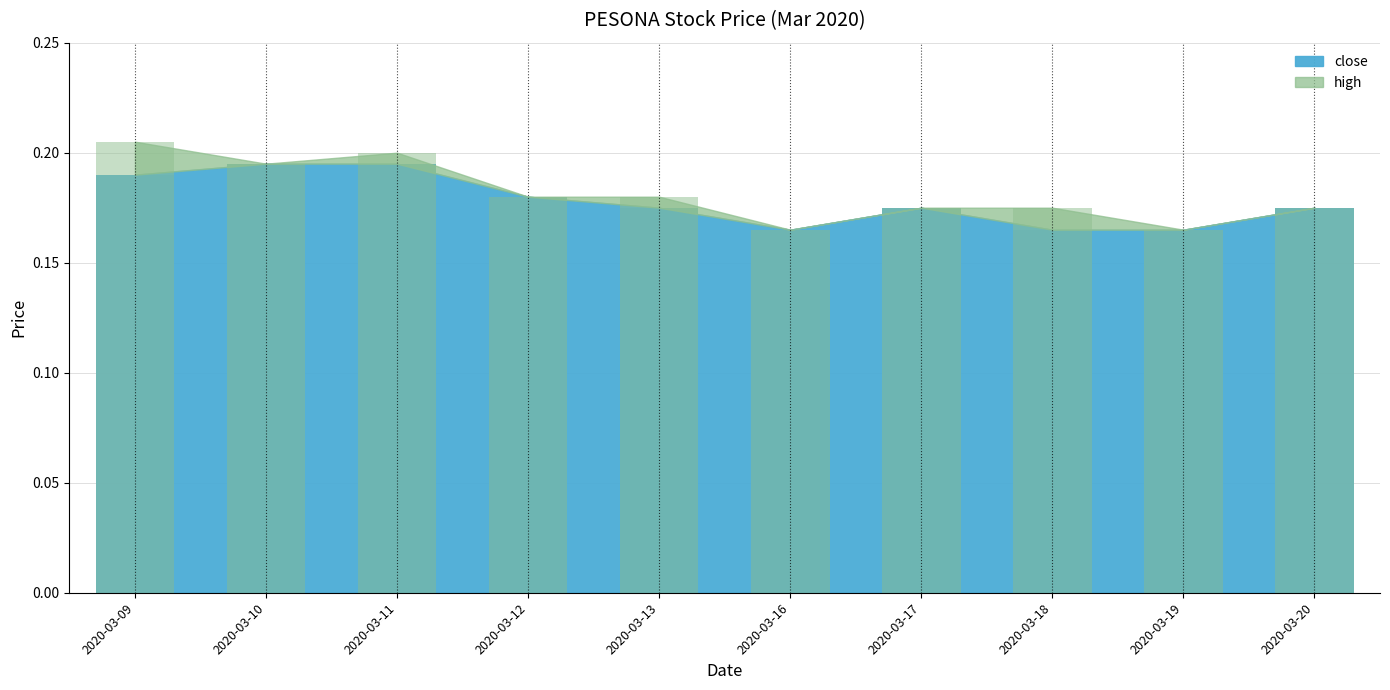

Does the chart contain stacked bars?

No